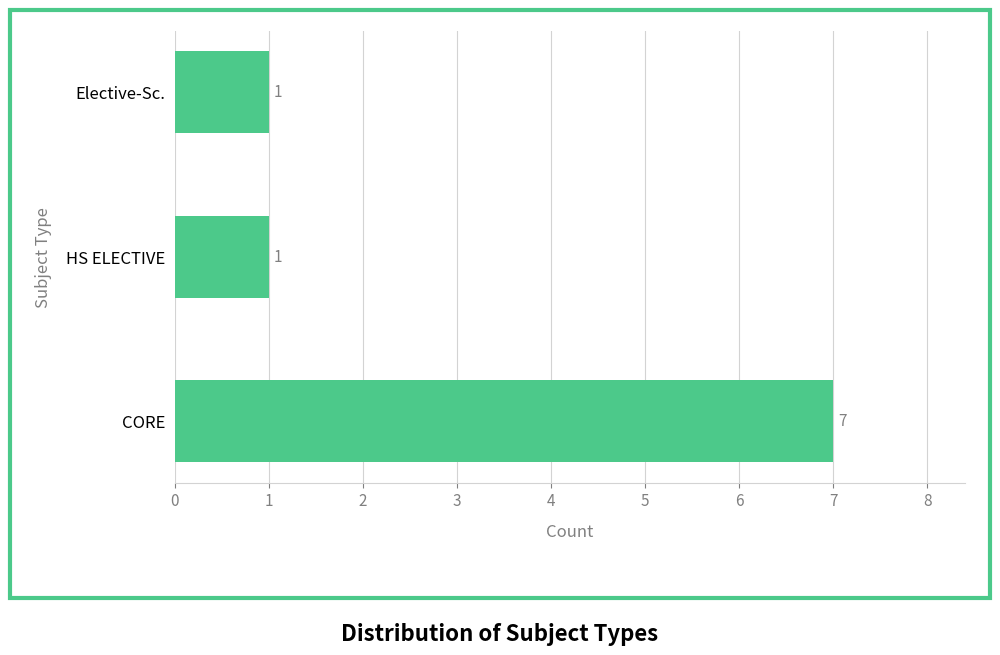

Reading top to bottom, what are all the values shown in this chart?

Elective-Sc.=1	HS ELECTIVE=1	CORE=7